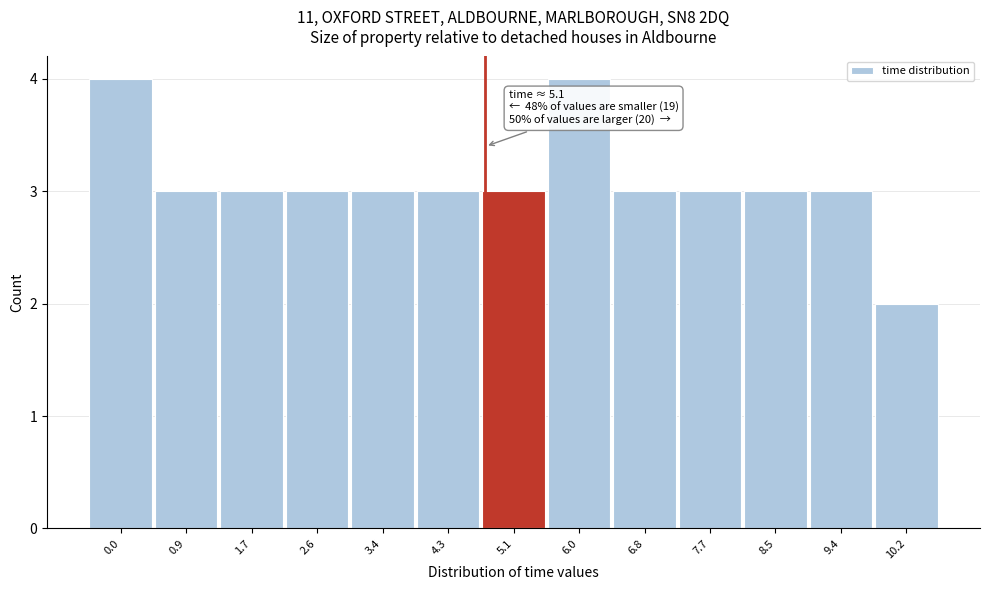

Reading right to left, extract all data points from this chart.

10.2=2	9.4=3	8.5=3	7.7=3	6.8=3	6.0=4	5.1=3	4.3=3	3.4=3	2.6=3	1.7=3	0.9=3	0.0=4